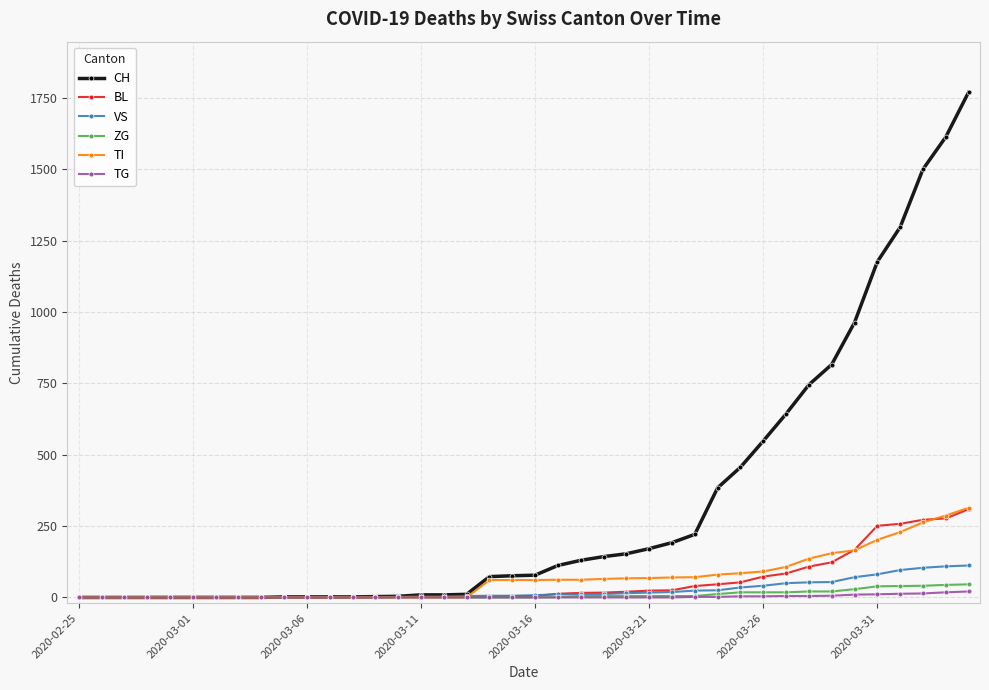

At how many categories does at least one series exceed 1014?

5